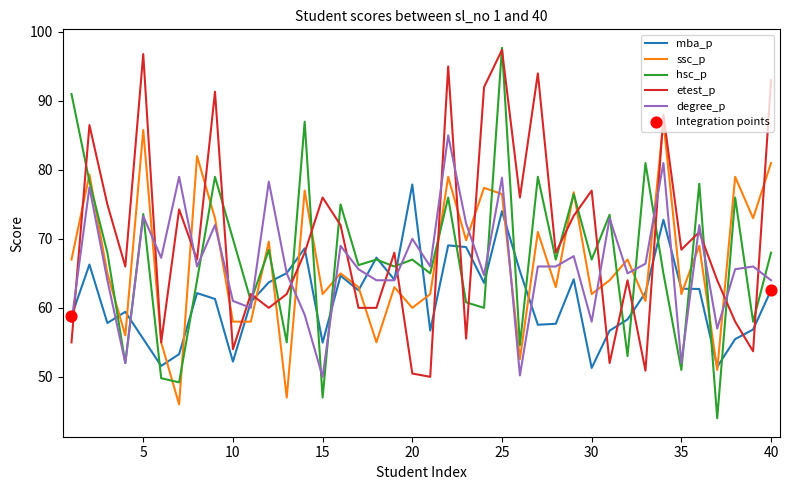

At how many categories does at least one series exceed 96?

2